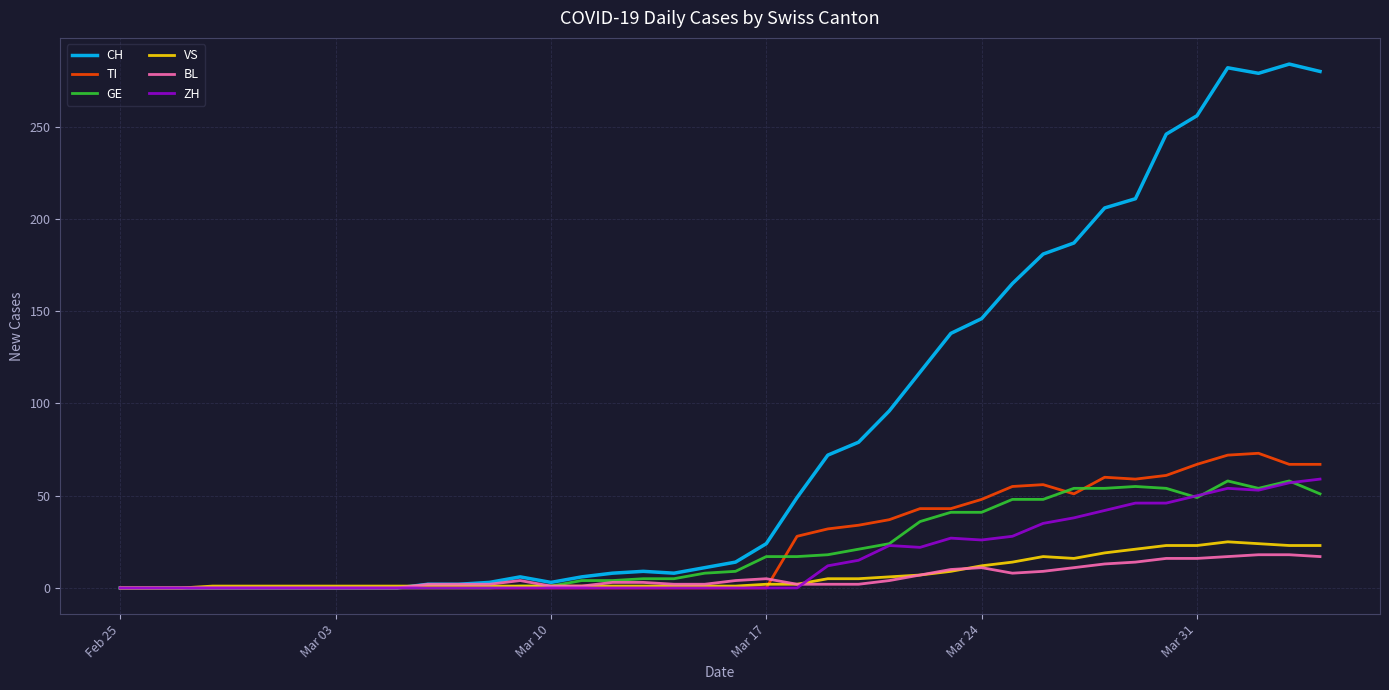

What is the maximum value shown in the chart?

284